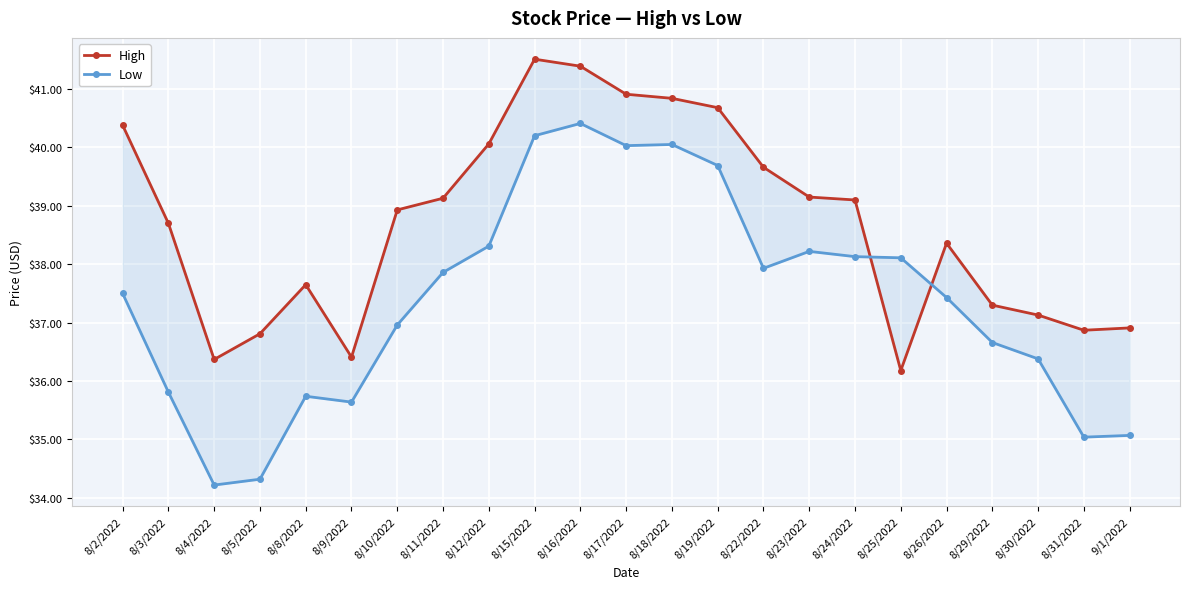

What is the total value across all series at 8/3/2022?

74.5